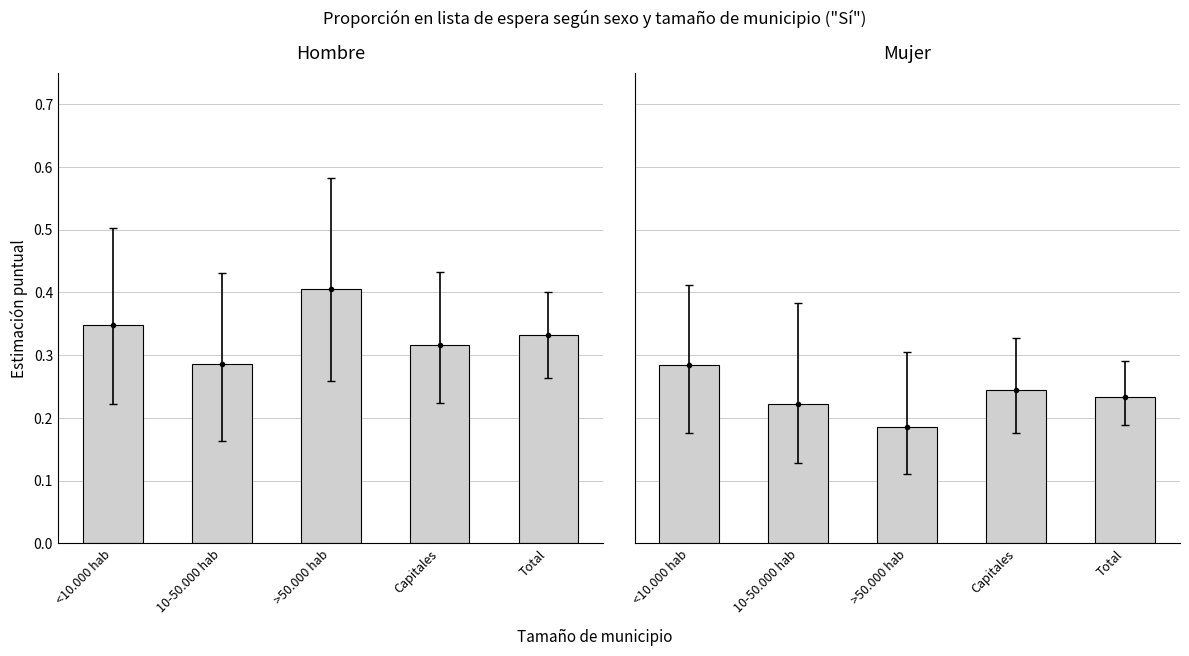

What are all the series names shown in the legend?

Sí (Hombre), Sí (Mujer)